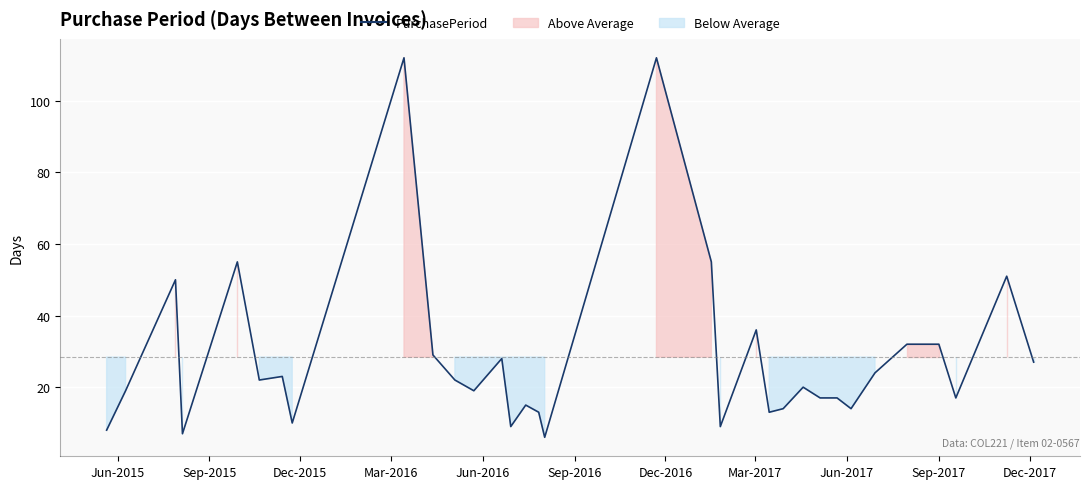

How many interior local peaks (higher than both neighbors) does the data have?

10